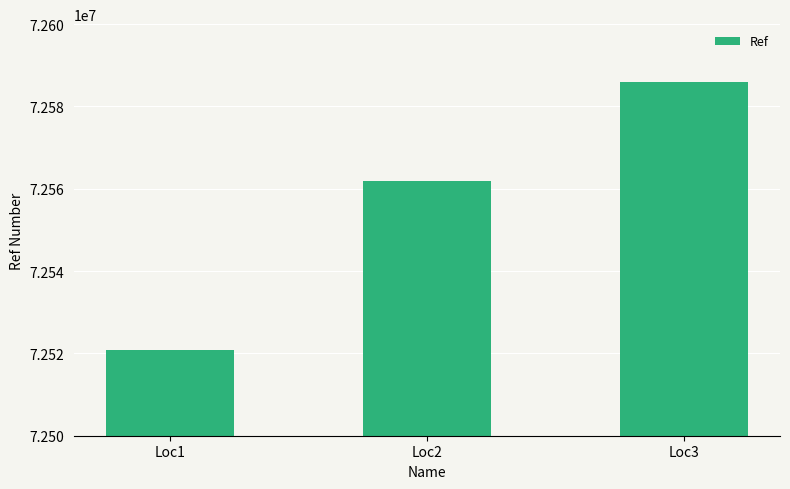

The value at Loc2 is 106028061. True or false?

False